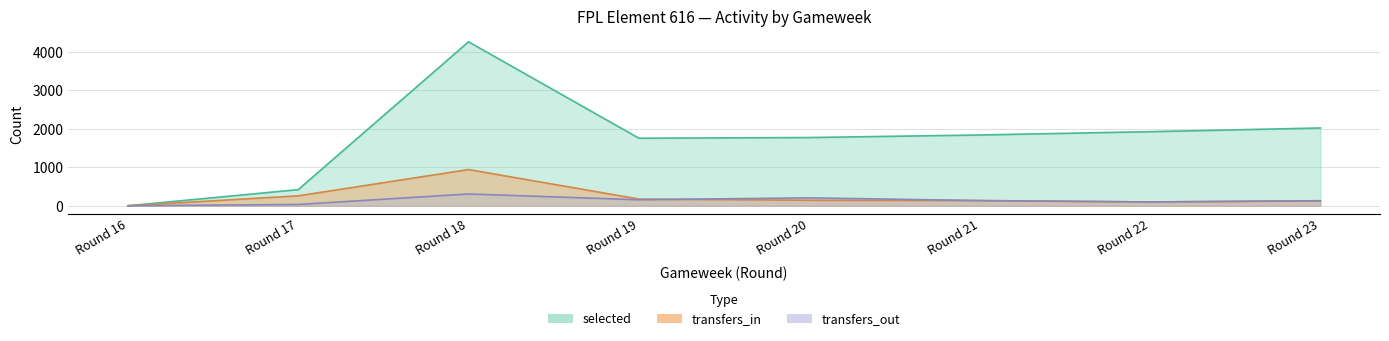

True or false: transfers_out has more than 1 points higher than both neighbors.

True